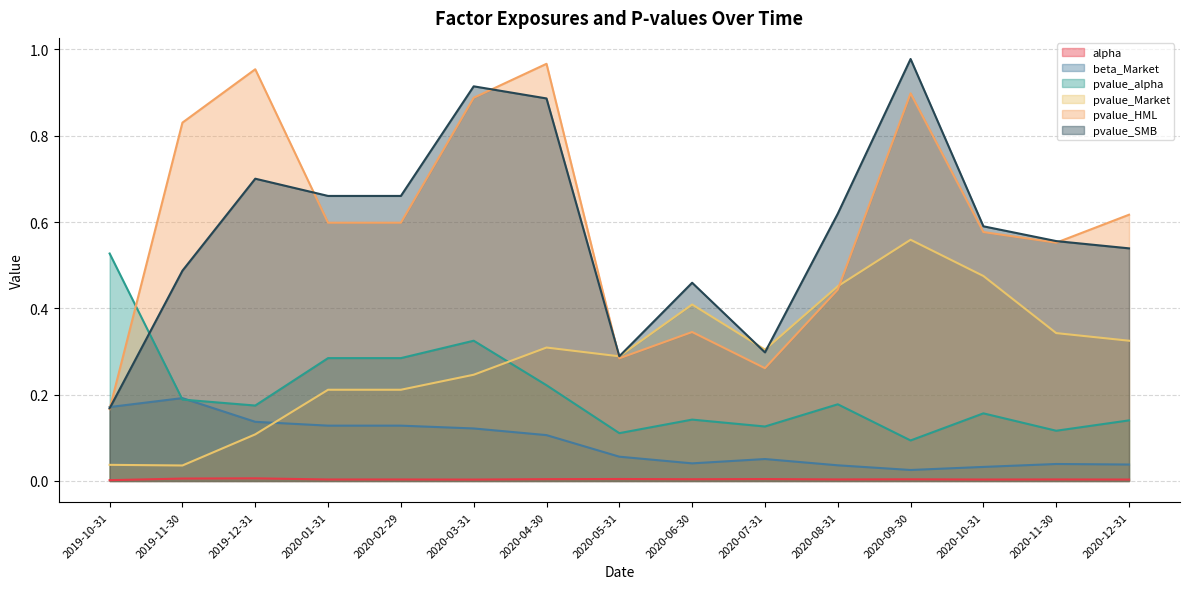

Rank the series by their maximum value, from highest to lowest.

pvalue_SMB, pvalue_HML, pvalue_Market, pvalue_alpha, beta_Market, alpha